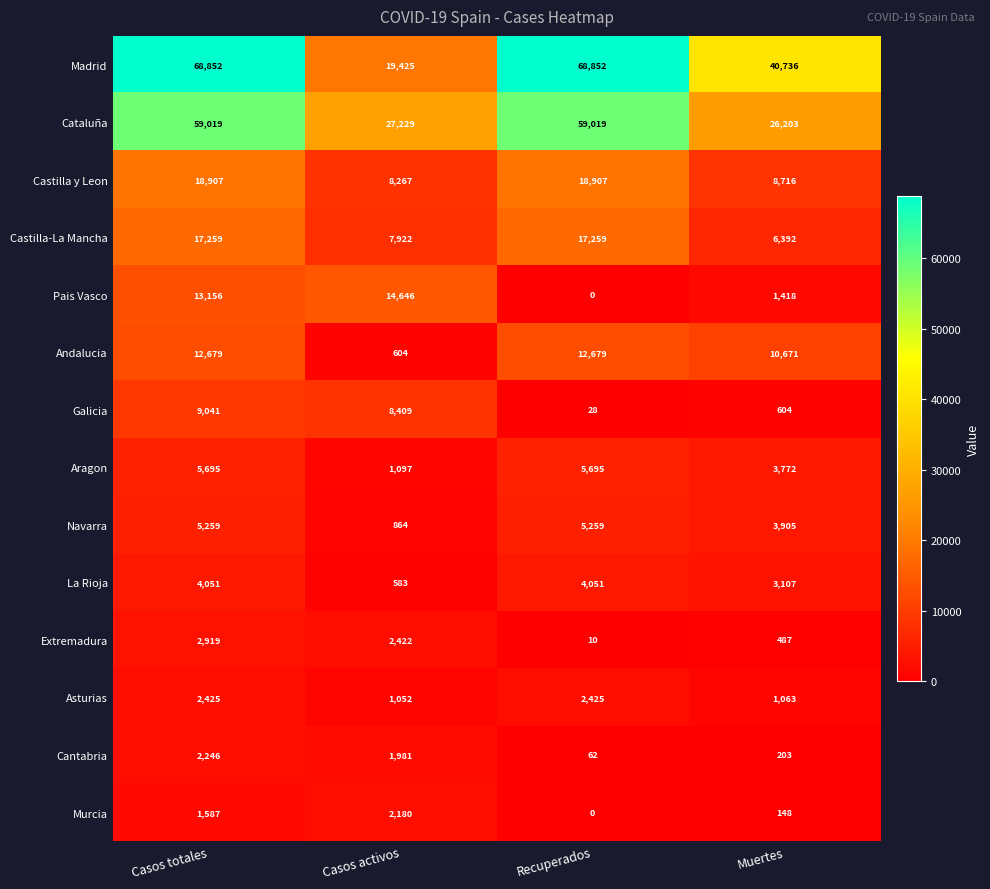

What is the difference between the highest and lowest values at Recuperados?

68852